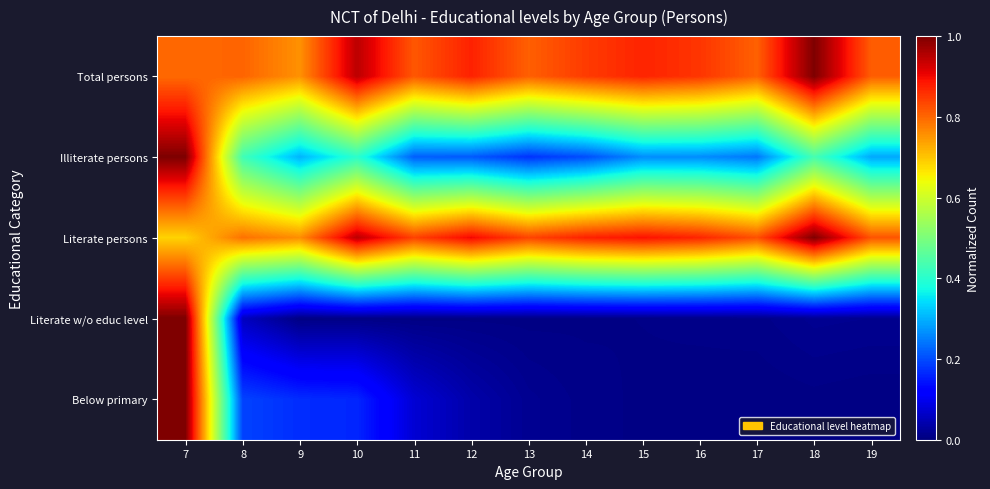

Between 10 and 7, which is larger?

10